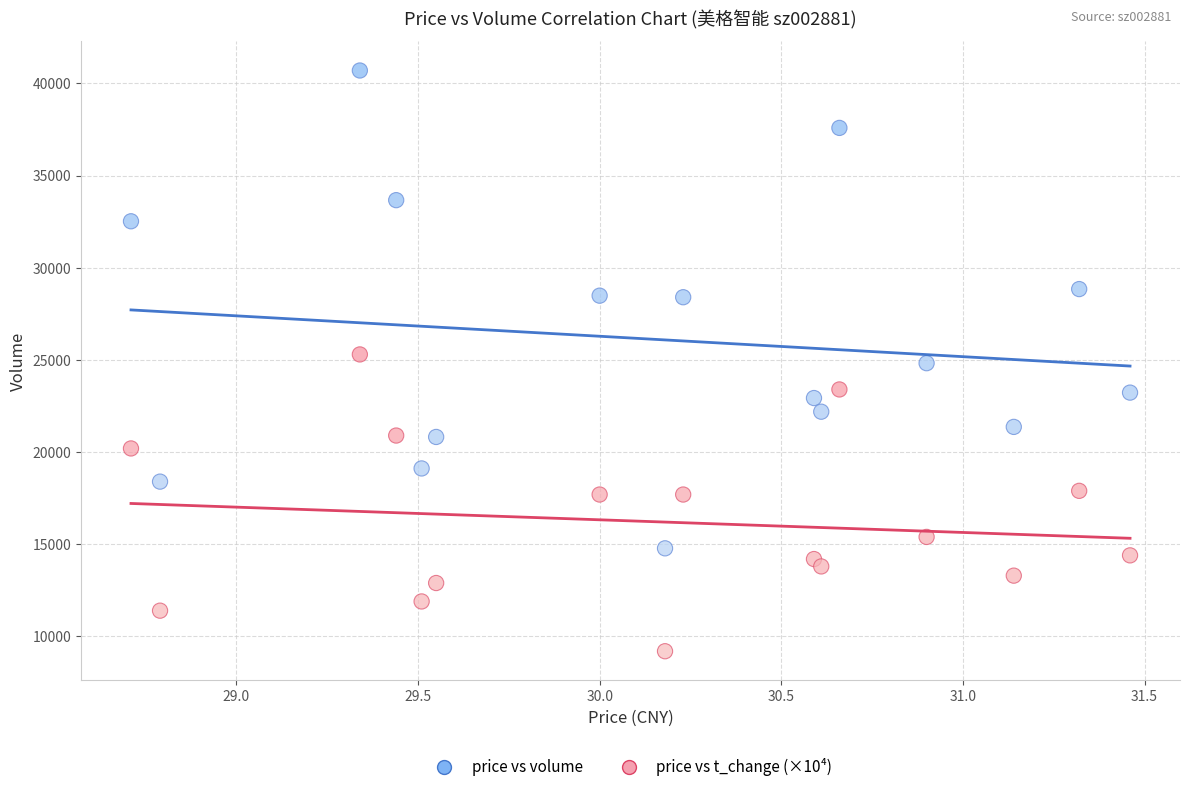

Which series contains the highest Y value?

price vs volume